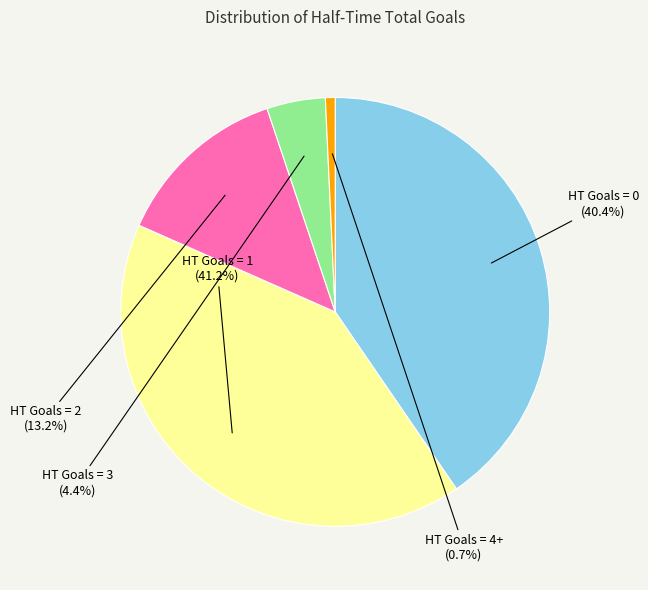

True or false: HT Goals = 4+ accounts for 11% of the total.

False